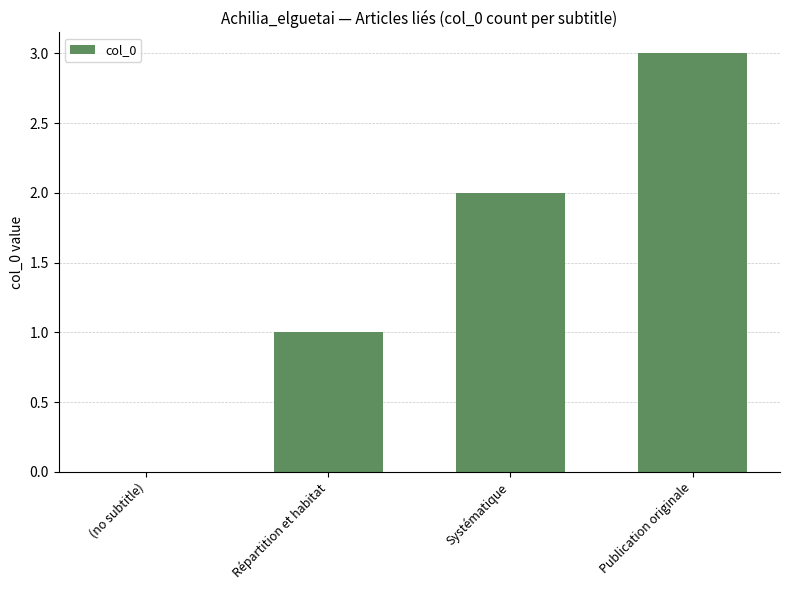

True or false: the data shows 1 at Publication originale.

False